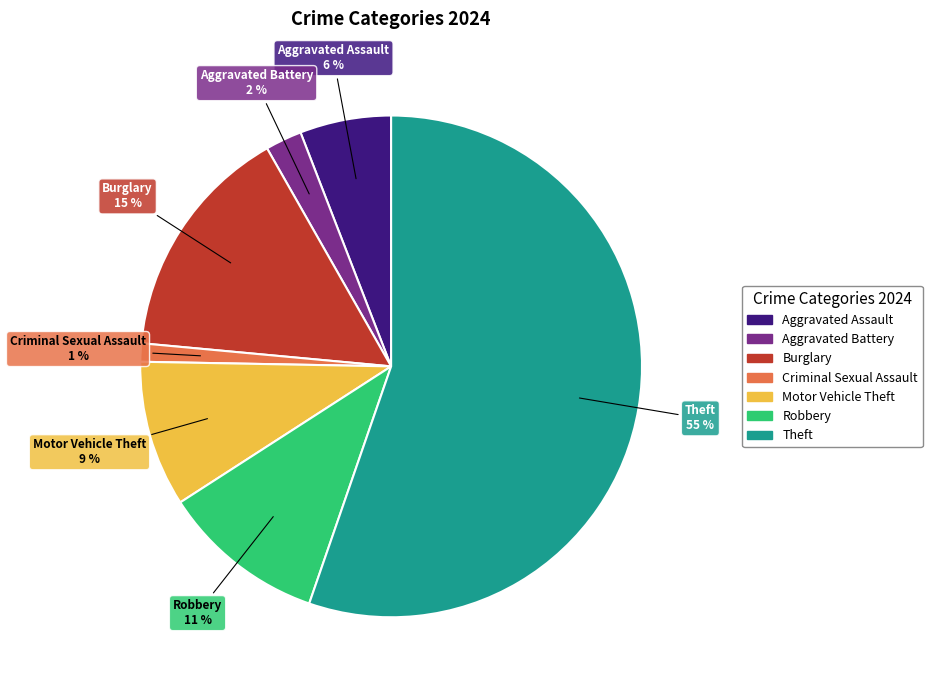

The Theft slice represents 63% of the pie. True or false?

False